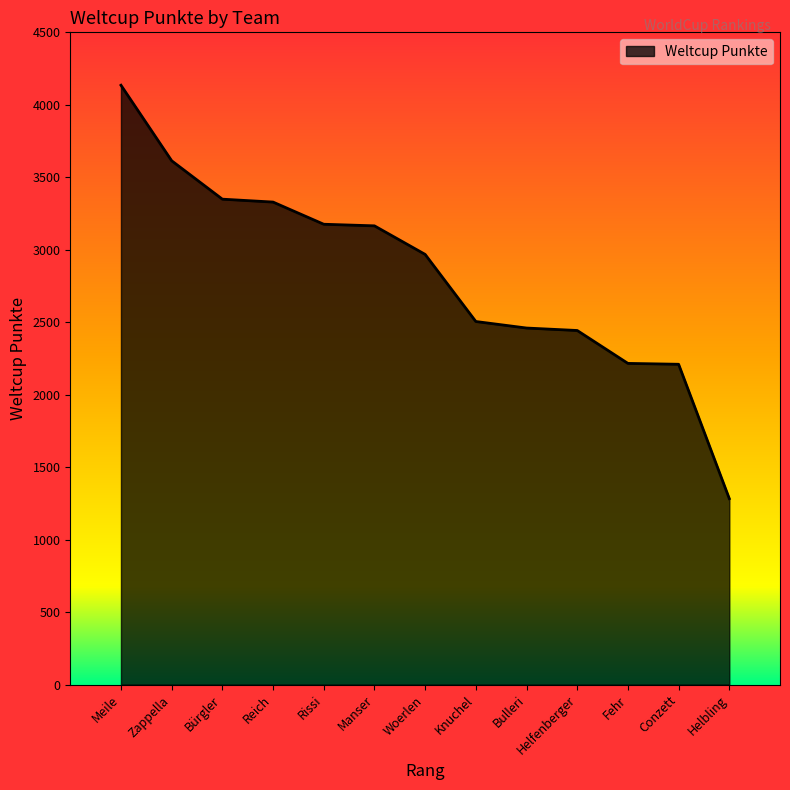

What is the change in value from Reich to Conzett?

-1119